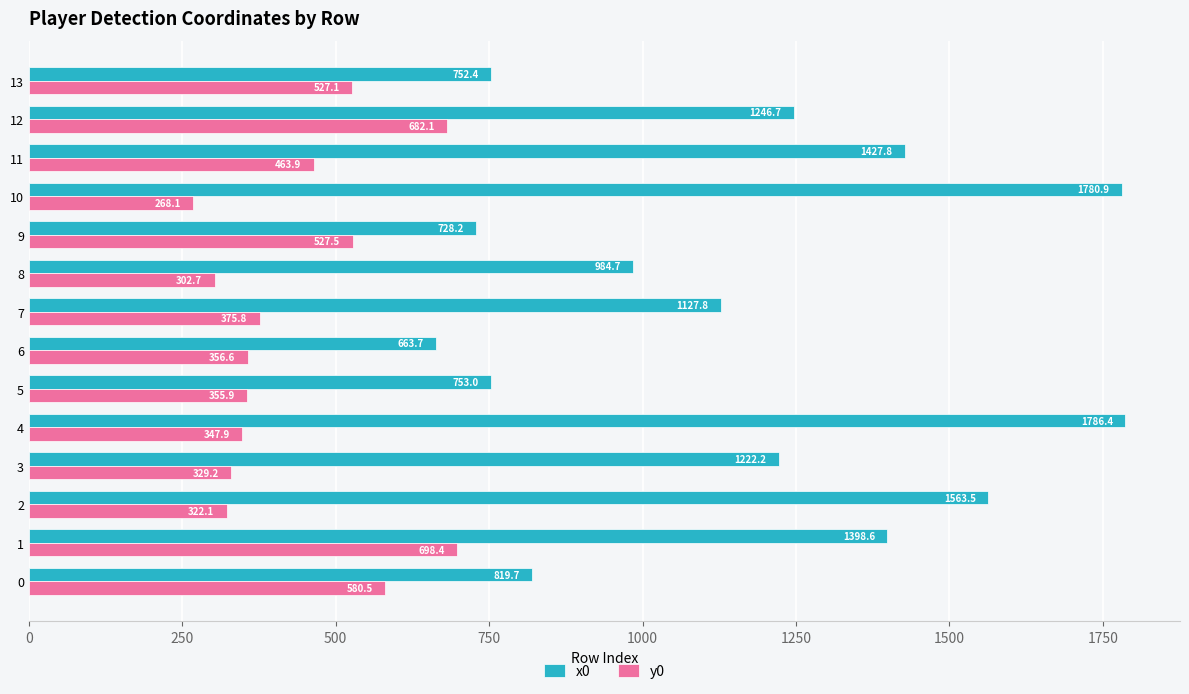

Rank the series by their maximum value, from highest to lowest.

x0, y0